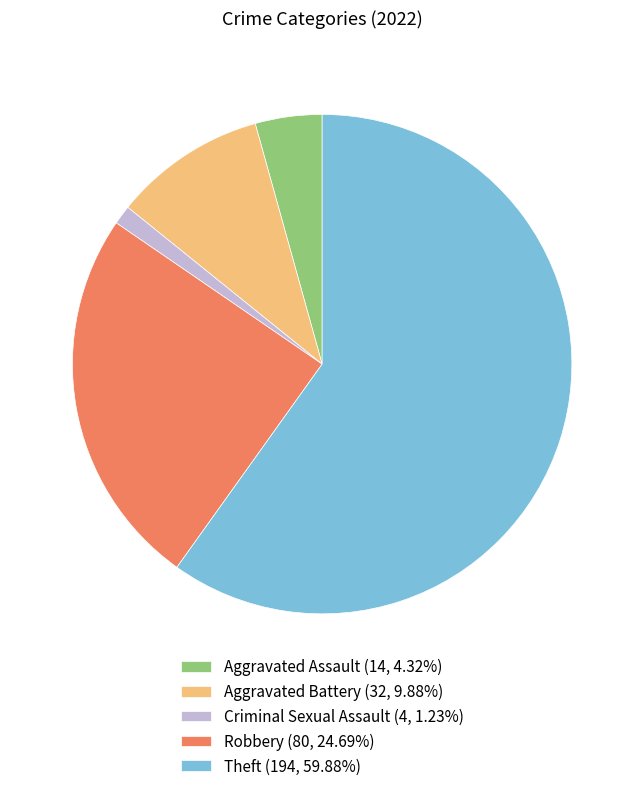

Do Robbery (80, 24.69%) and Aggravated Assault (14, 4.32%) together represent more than half of the pie?

No